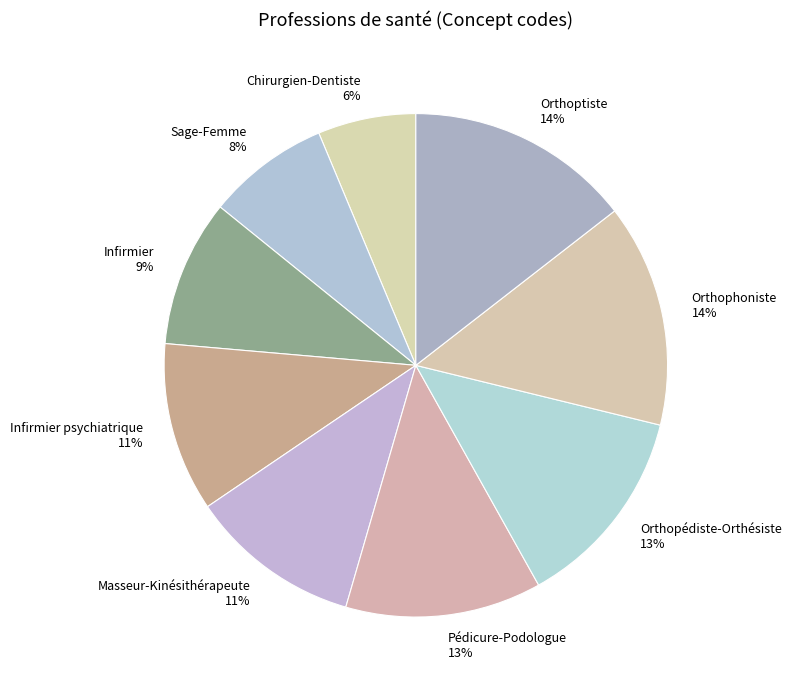

Combined, do Infirmier psychiatrique and Infirmier account for over 50%?

No